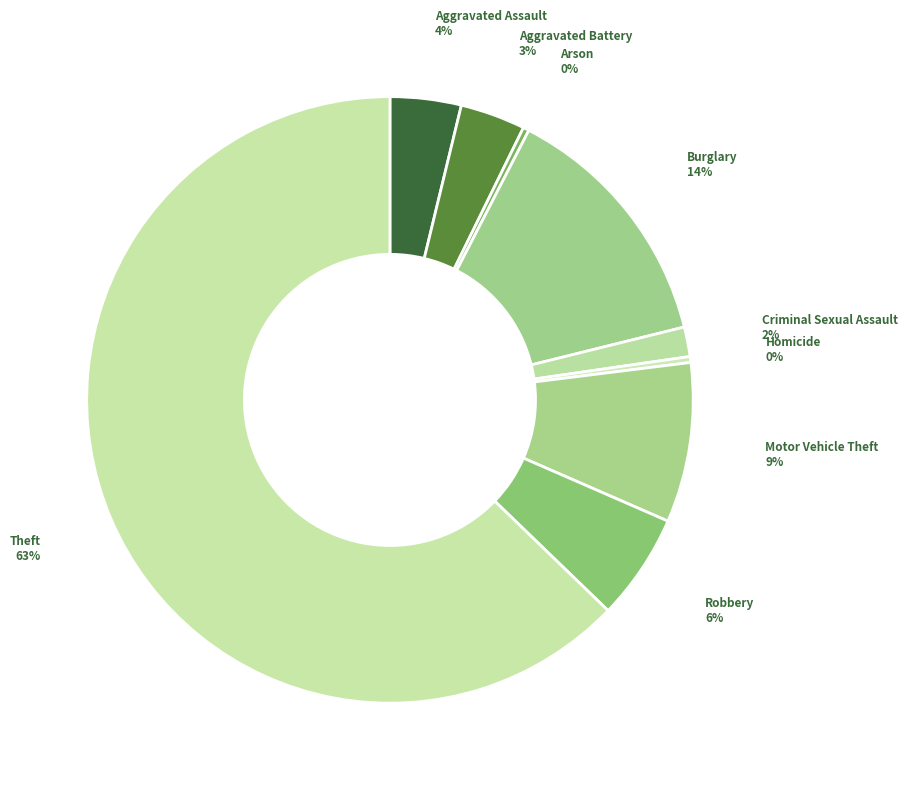

Which category has the biggest portion of the pie?

Theft